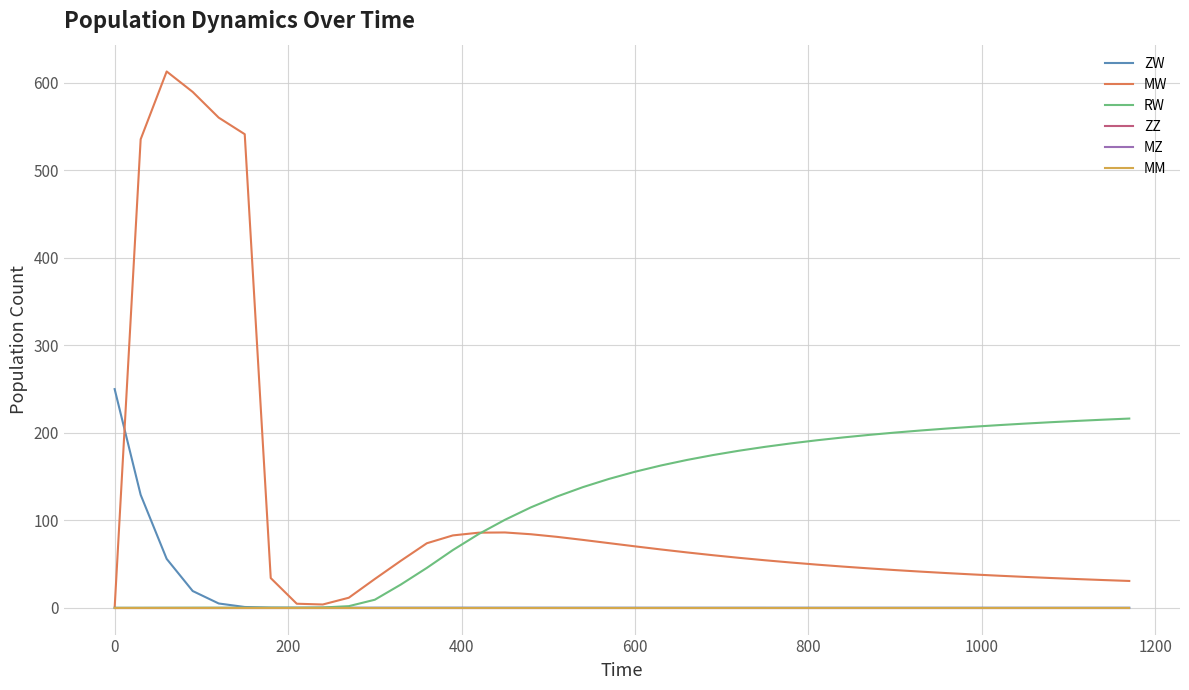

Is this an area chart (filled region under the line)?

No